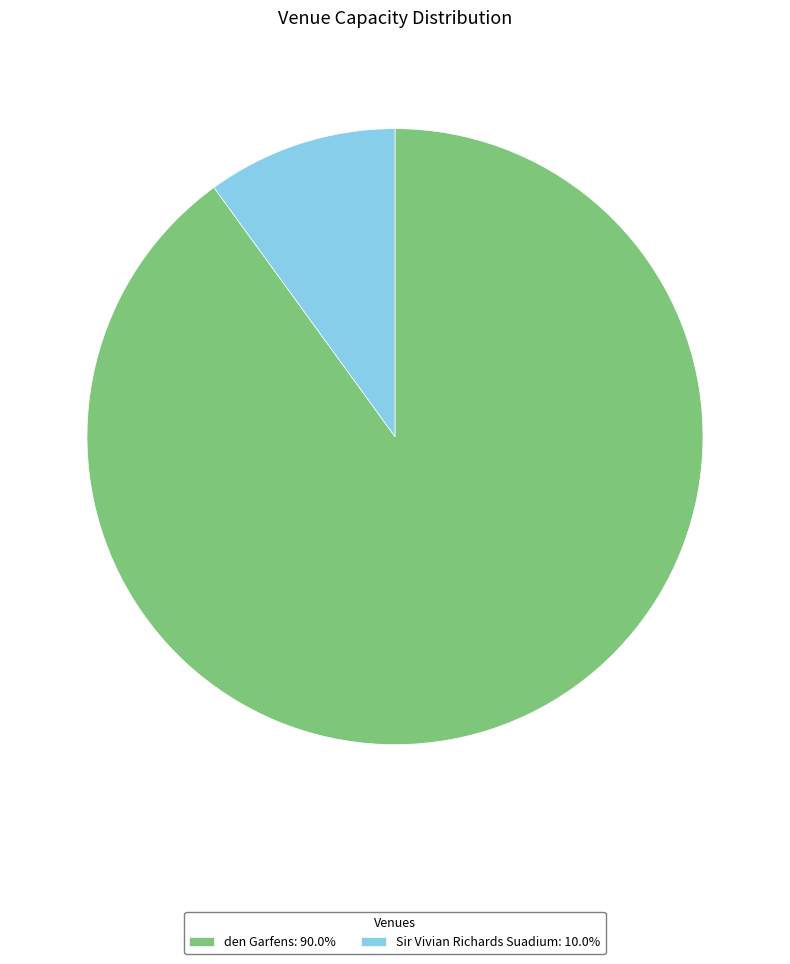

Do den Garfens: 90.0% and Sir Vivian Richards Suadium: 10.0% together represent more than half of the pie?

Yes